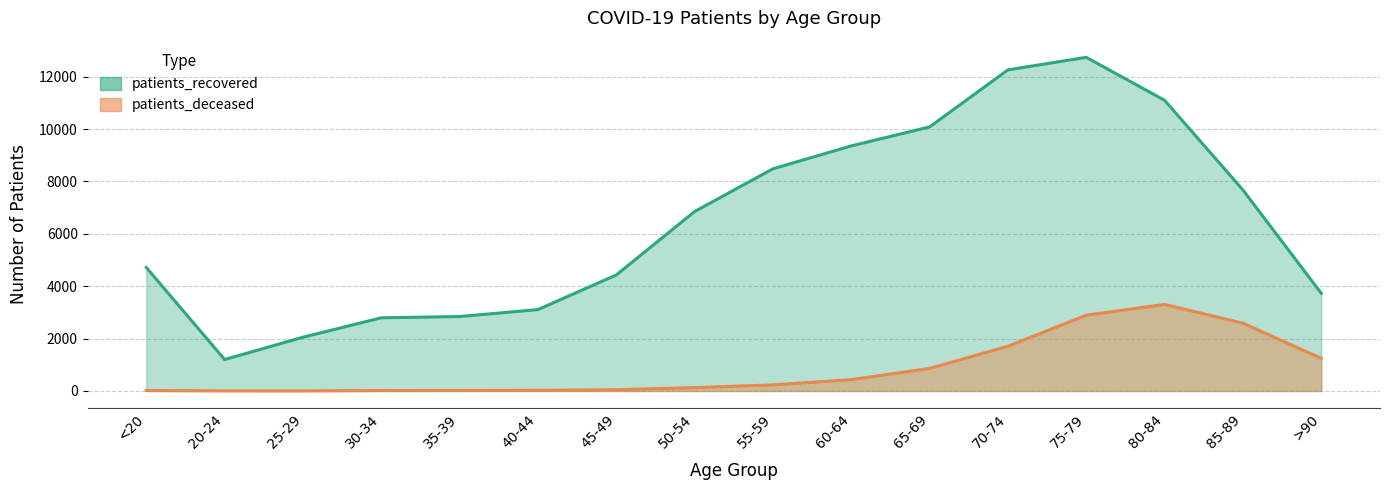

True or false: patients_recovered and patients_deceased cross at least once.

False